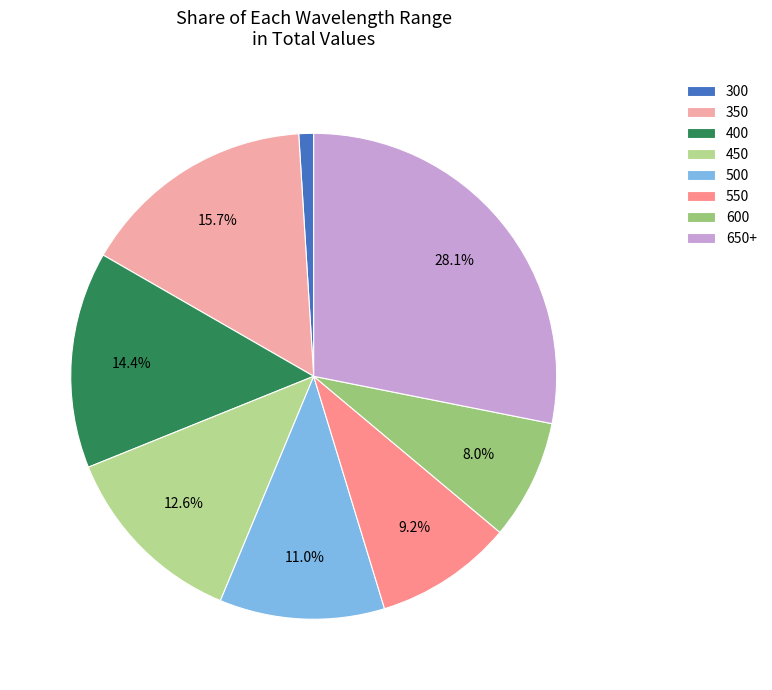

Which category has the biggest portion of the pie?

650+